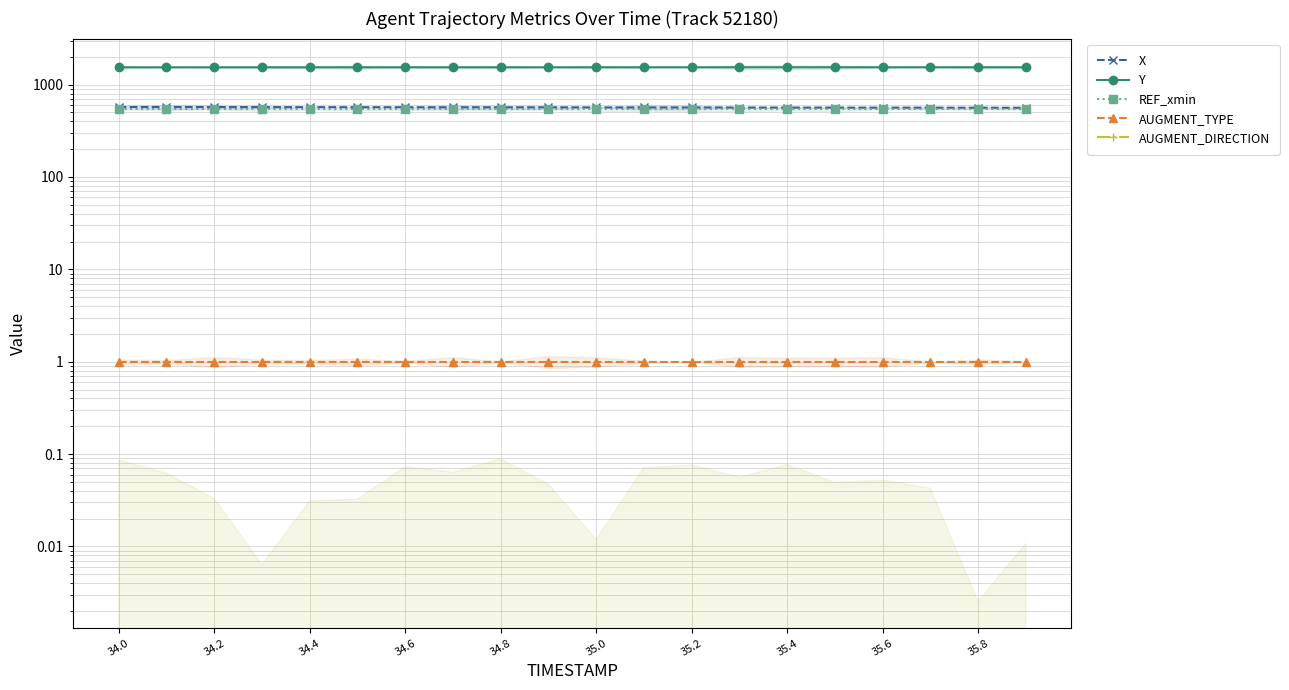

How many categories are shown in the chart?

20